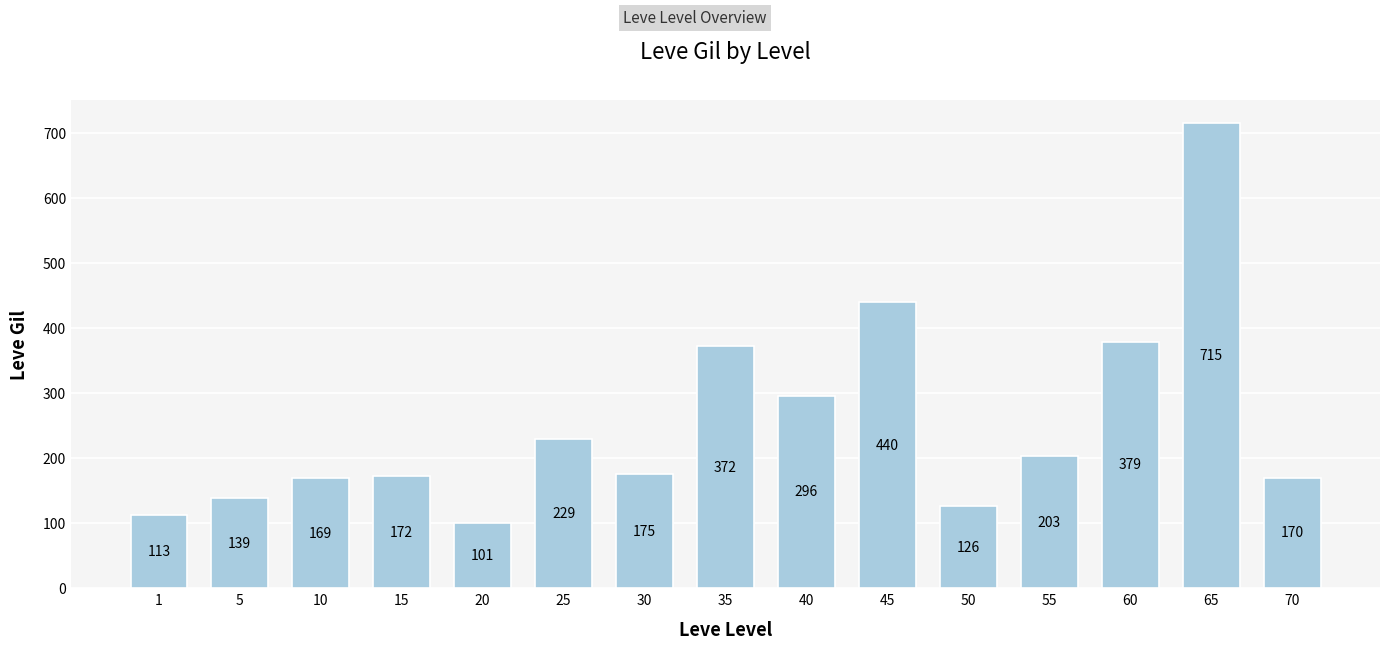

Reading left to right, extract all data points from this chart.

113	139	169	172	101	229	175	372	296	440	126	203	379	715	170